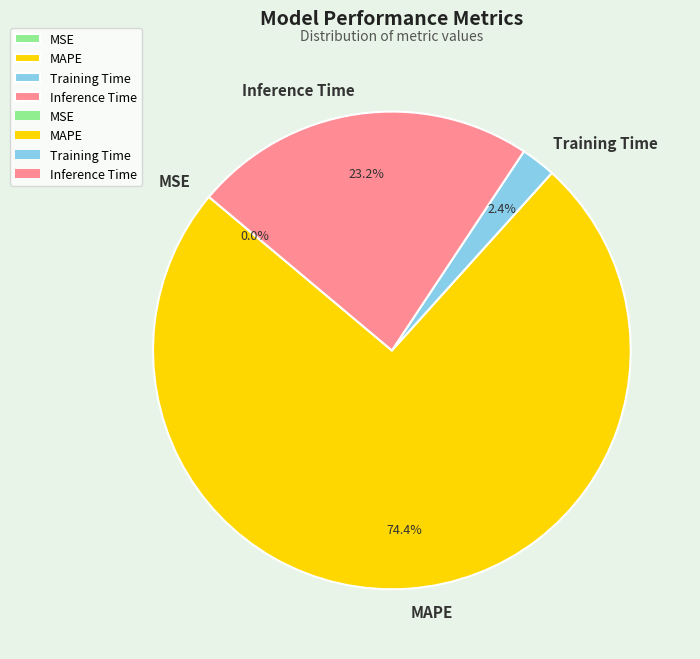

What percentage do MAPE and Training Time together represent?

76.8%